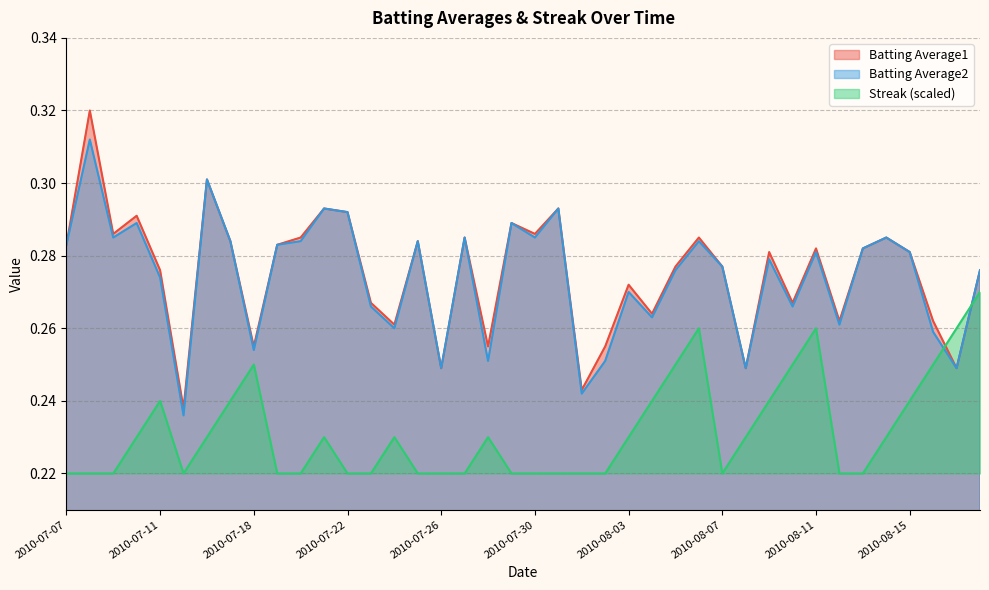

Does the chart have visible grid lines?

Yes